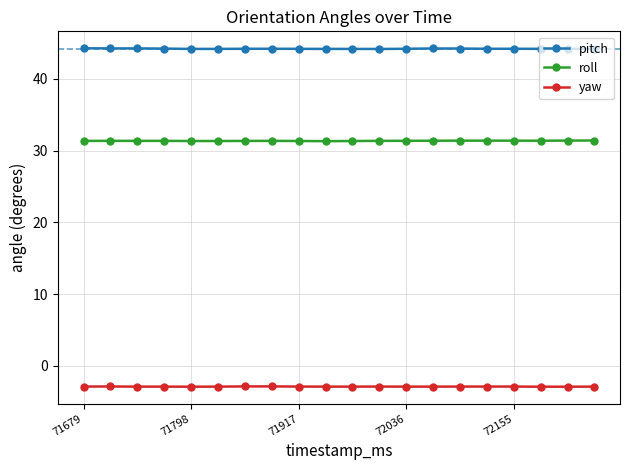

True or false: roll and yaw cross at least once.

False